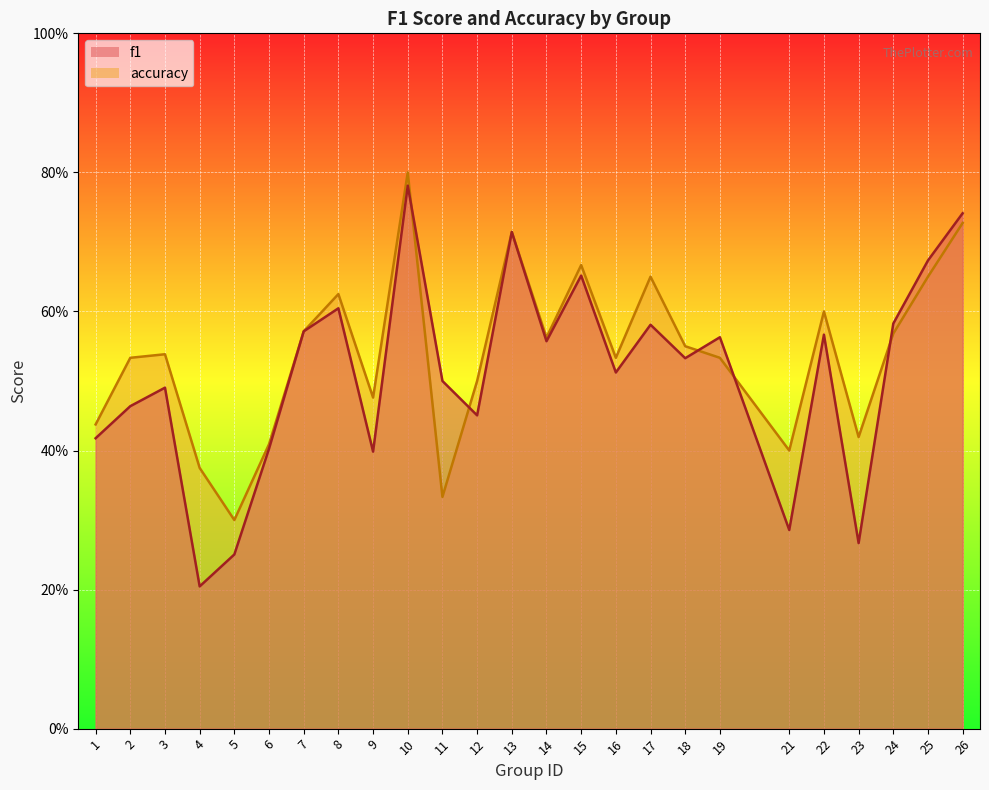

What are all the series names shown in the legend?

f1, accuracy